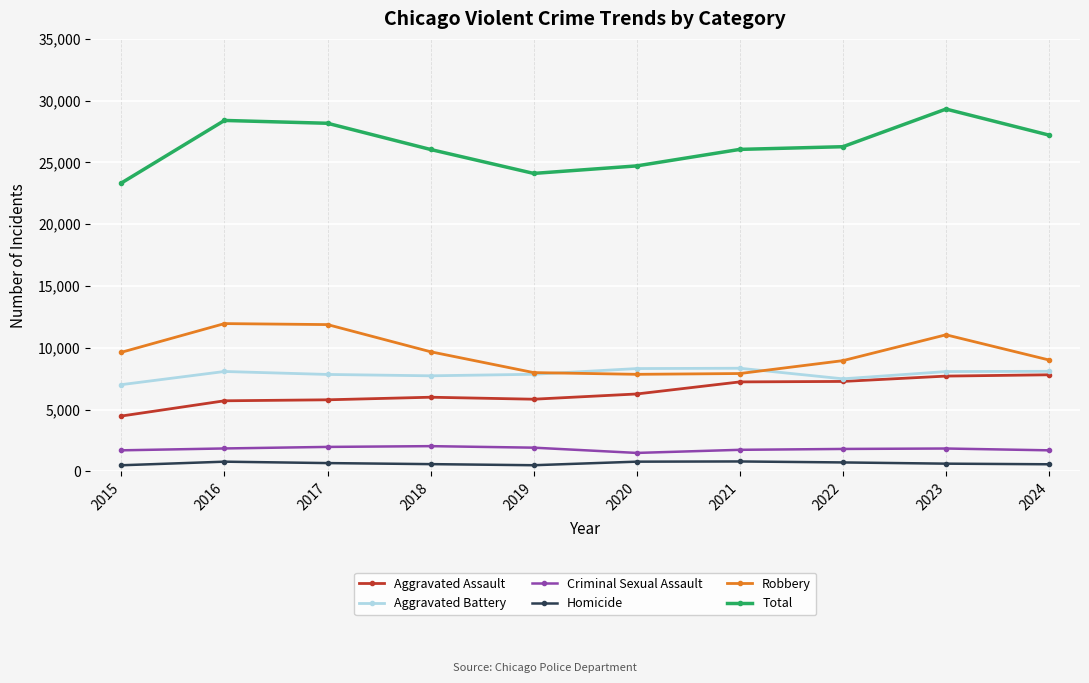

Between 2015 and 2023, which series saw the biggest shift?

Total